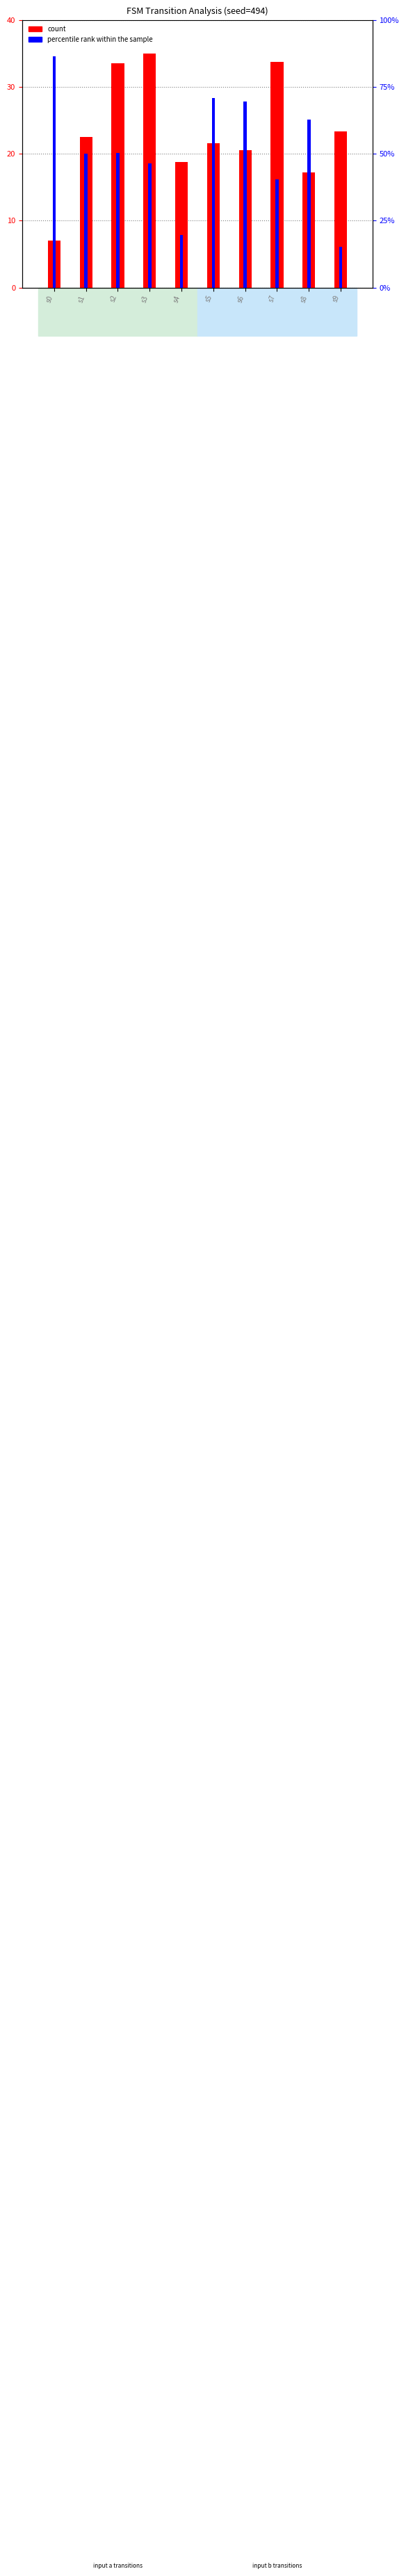

Between s7 and s8, which series saw the biggest shift?

percentile rank within the sample